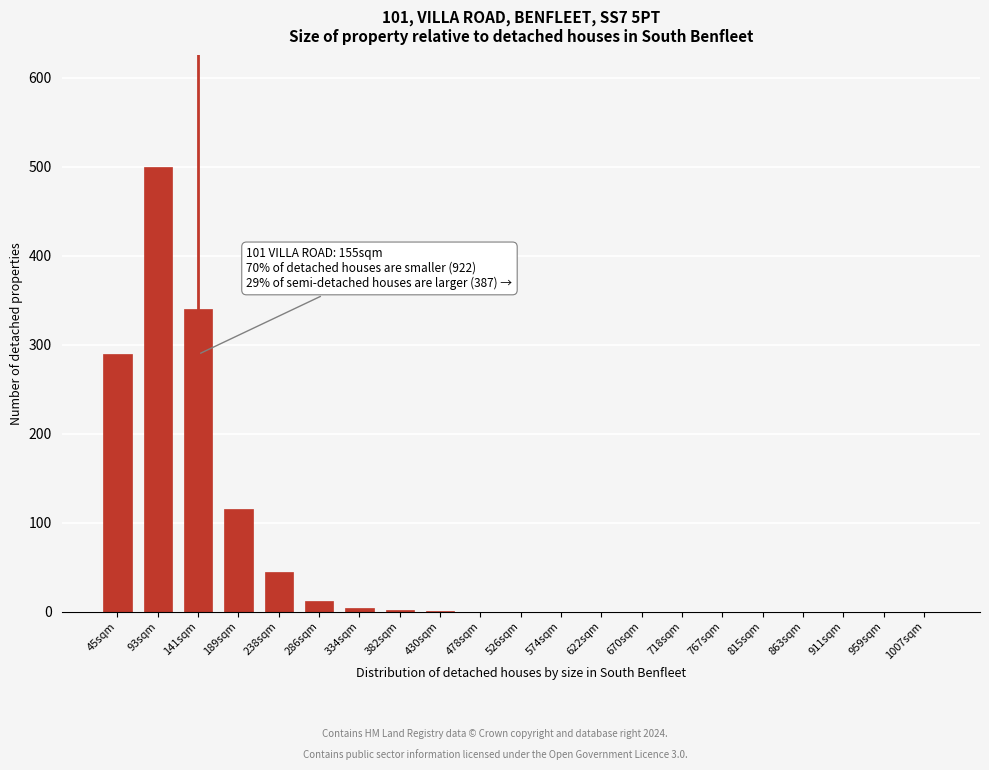

Which category has the highest value across all series?

93sqm